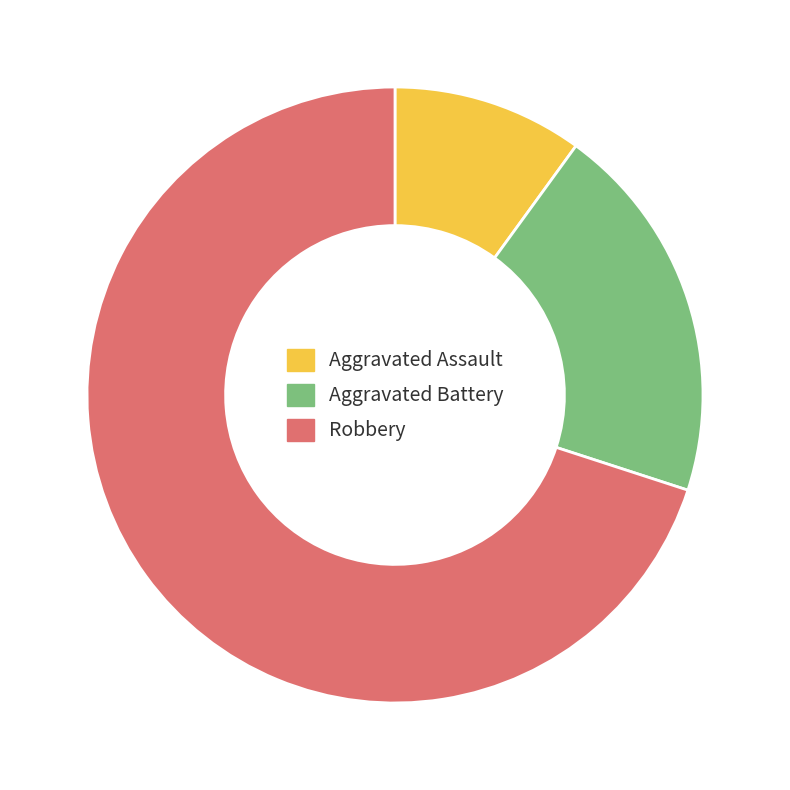

The Aggravated Battery slice represents 20% of the pie. True or false?

True